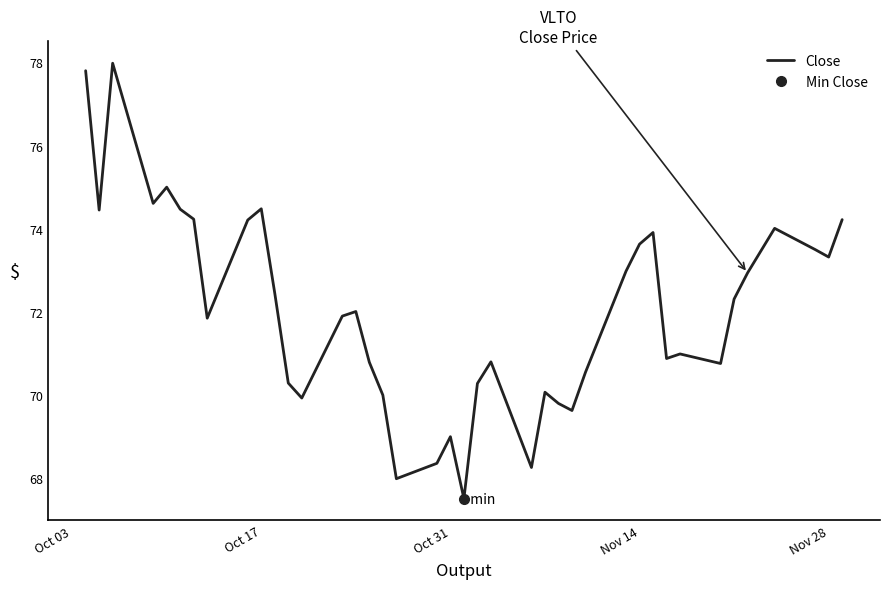

Is it true that Close equals 73.3 at Nov 28?

True